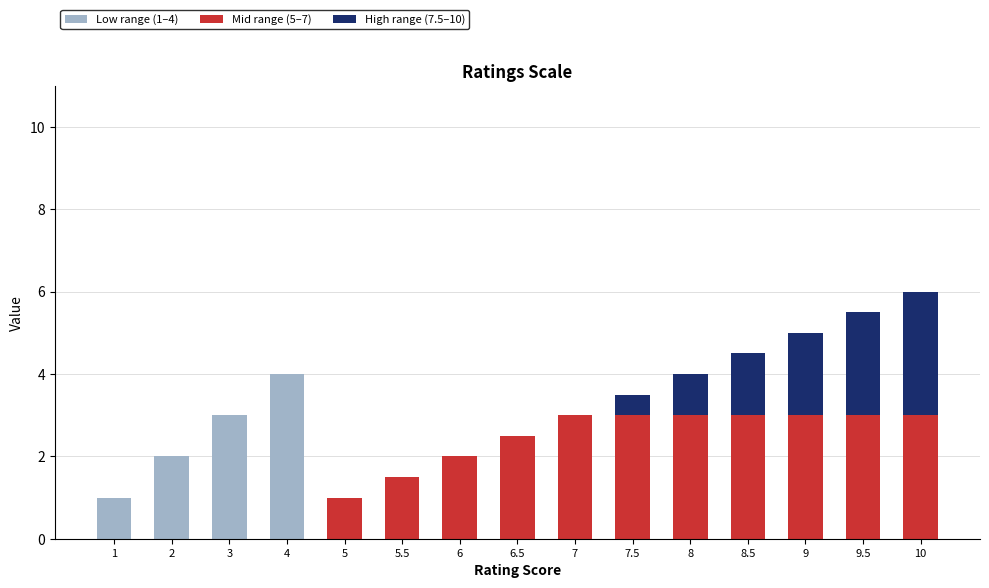

What is the total value across all series at 2?

2.0